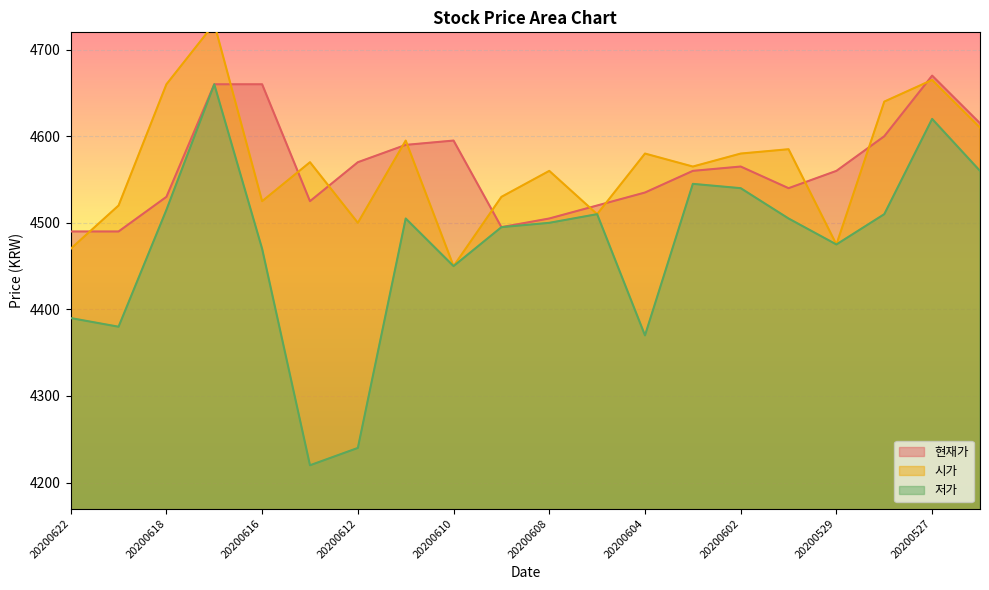

What are all the series names shown in the legend?

현재가, 시가, 저가